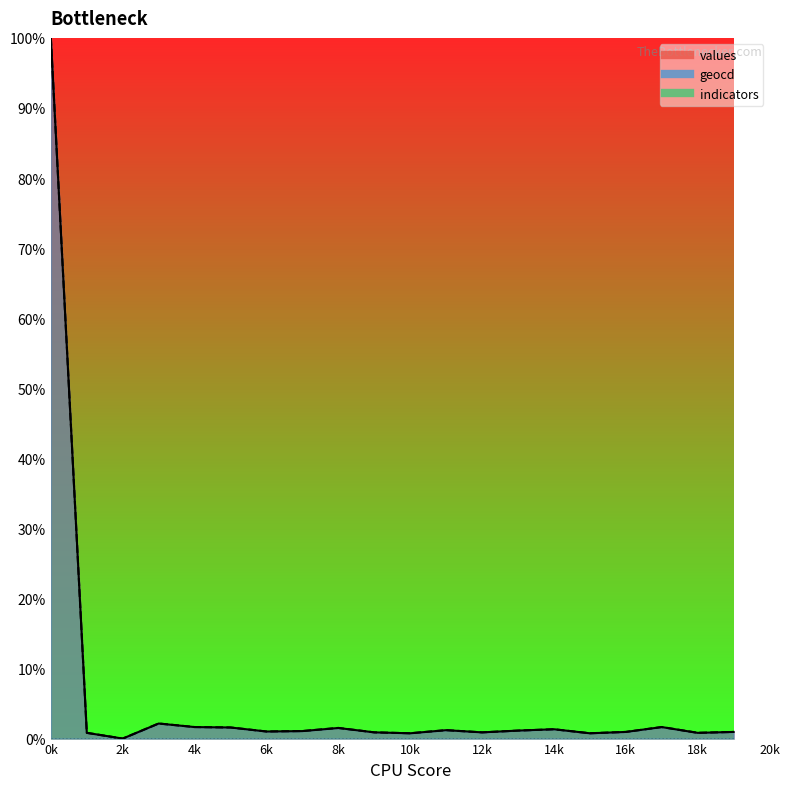

Reading left to right, extract all data points from this chart.

values: 100.0	0.8	0.0	2.1	1.6	1.6	1.0	1.1	1.5	0.9	0.8	1.2	0.9	1.1	1.3	0.8	0.9	1.6	0.8	0.9
geocd: 100.0	0.8	0.0	2.2	1.6	1.6	1.0	1.1	1.5	0.9	0.8	1.2	0.9	1.1	1.3	0.8	1.0	1.6	0.8	1.0